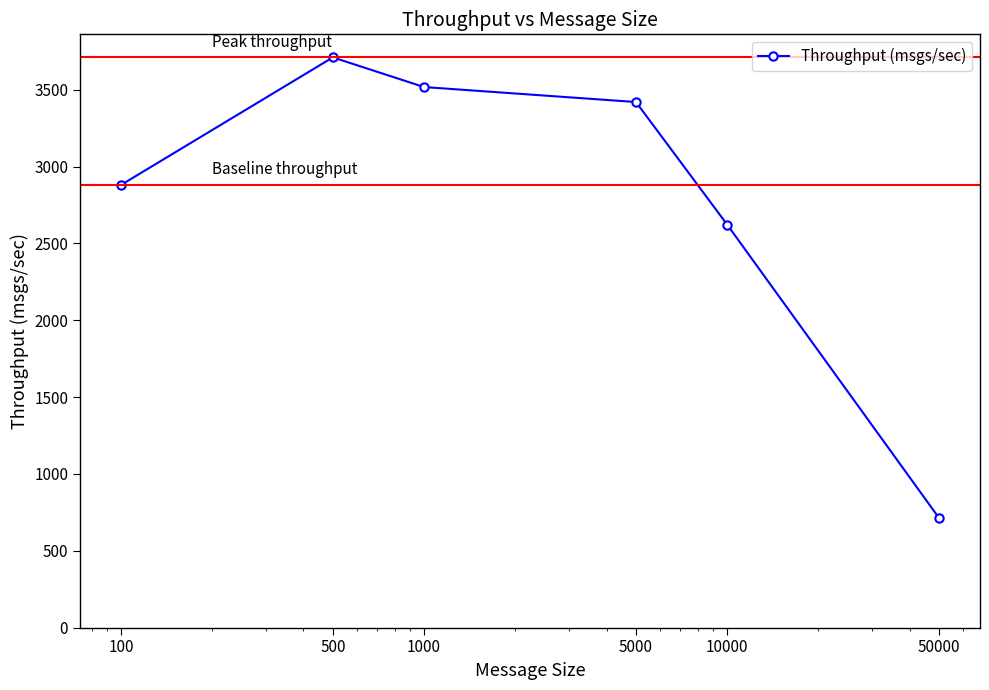

What is the maximum value shown in the chart?

3710.6